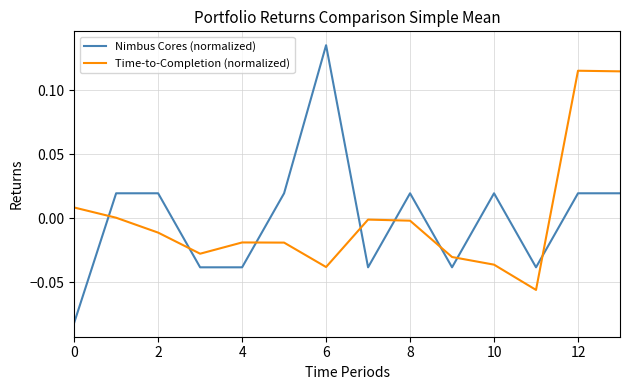

How many intersections are there between Time-to-Completion (normalized) and Nimbus Cores (normalized)?

8